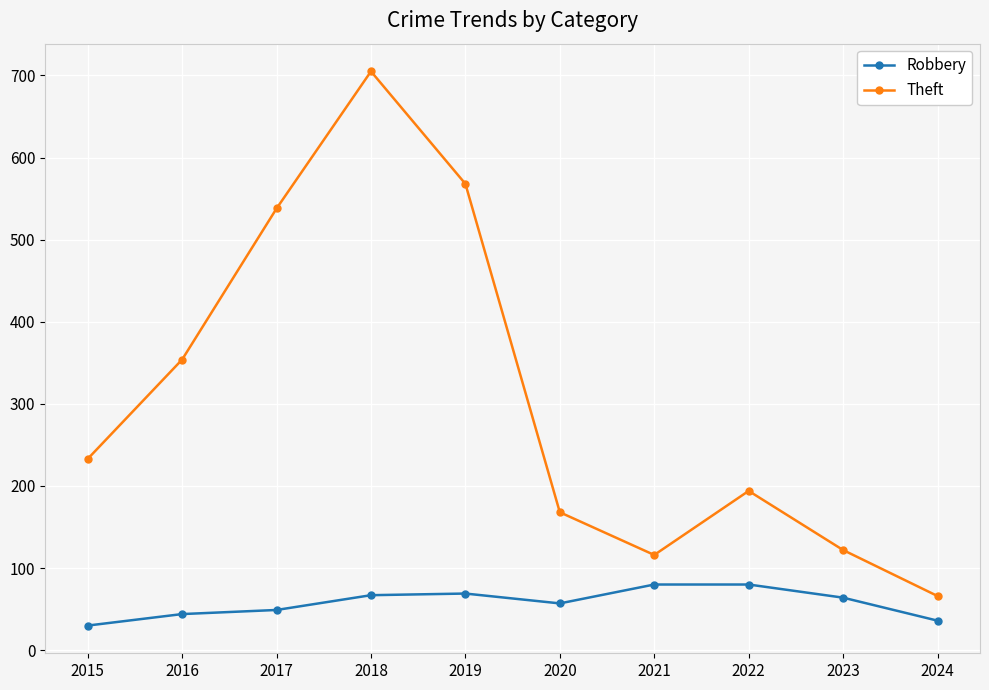

At which category does Theft reach its first local valley?

2021